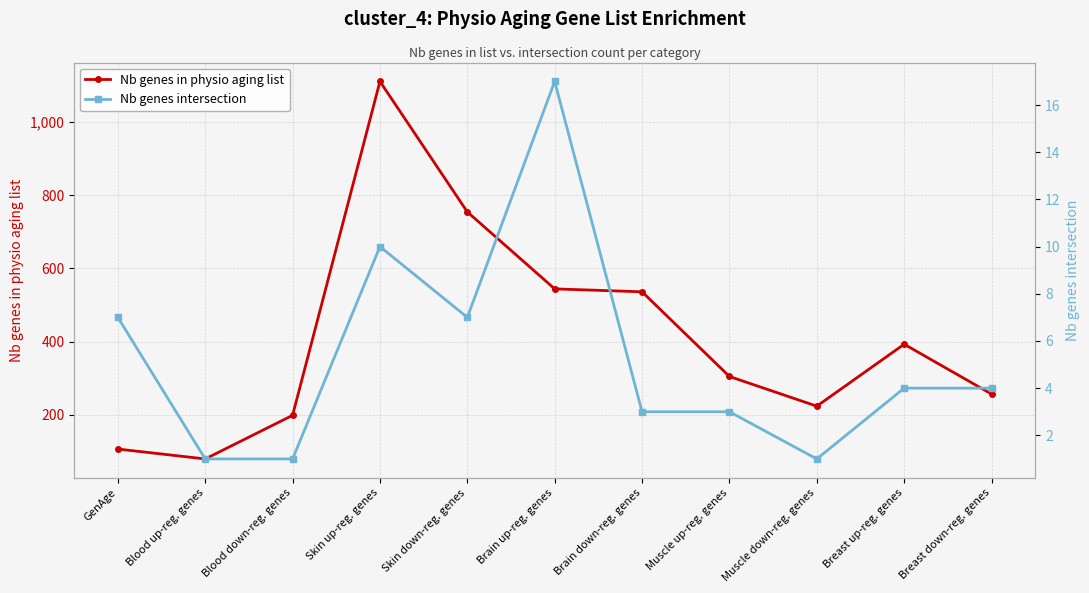

List the series in order of their peak value, highest first.

Nb genes in physio aging list, Nb genes intersection